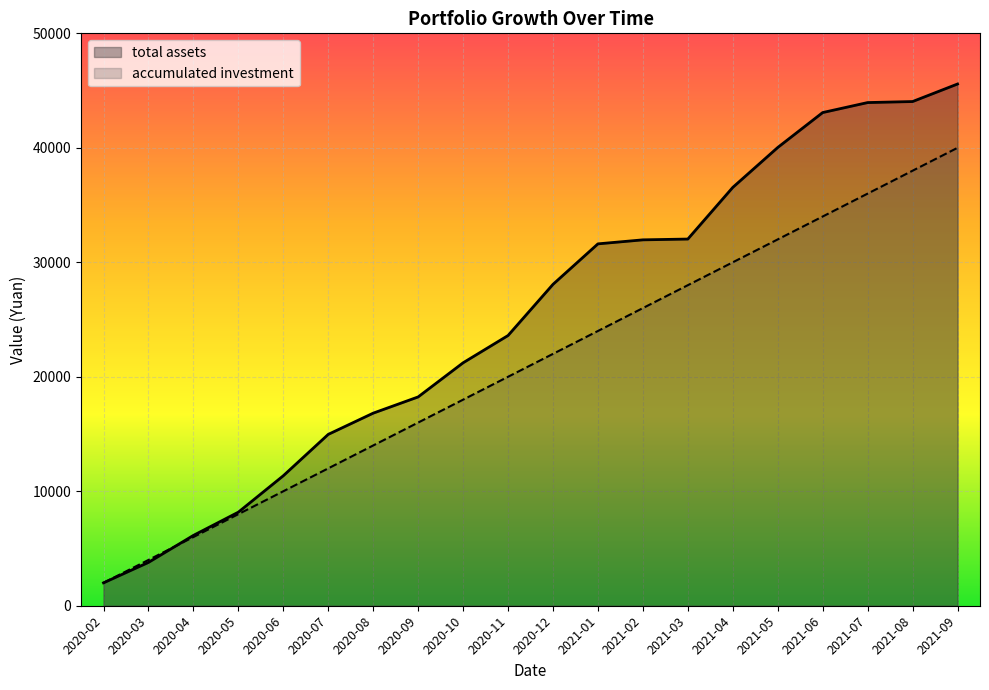

Which series changed the most between 2020-02 and 2021-04?

total assets